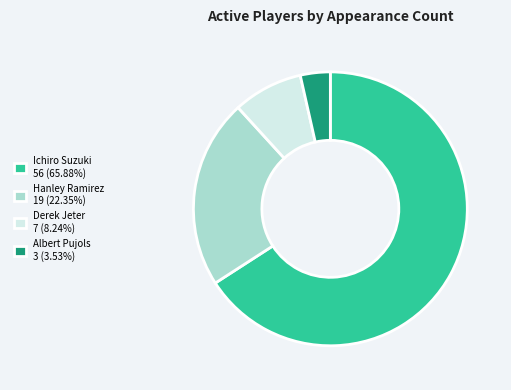

Rank the categories by value from highest to lowest.

Ichiro Suzuki, Hanley Ramirez, Derek Jeter, Albert Pujols